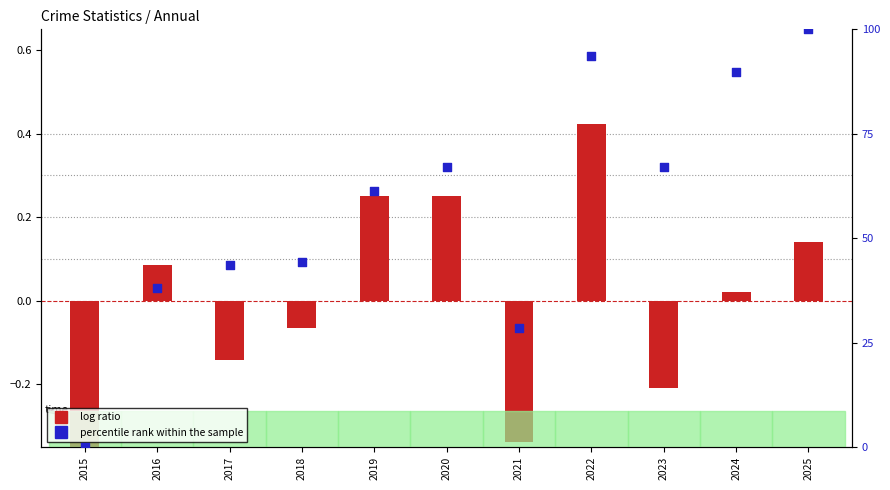

Which series contains the lowest Y value?

log ratio (Robbery)